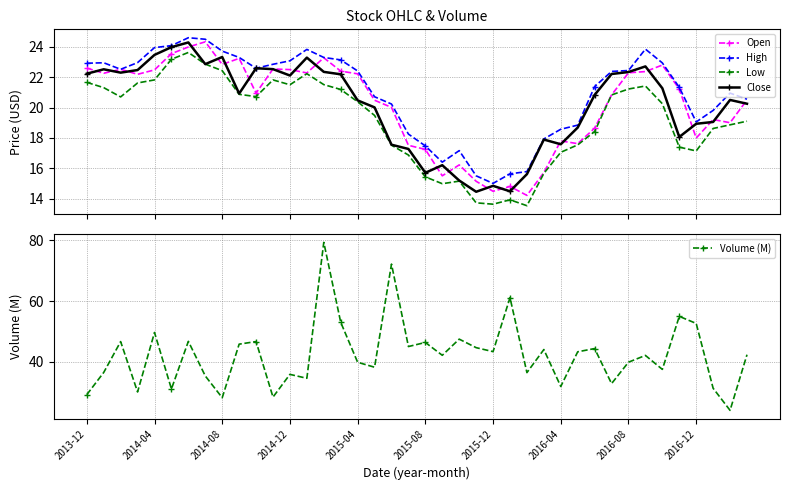

Is it true that Volume (M) equals 15.8 at 18?

False